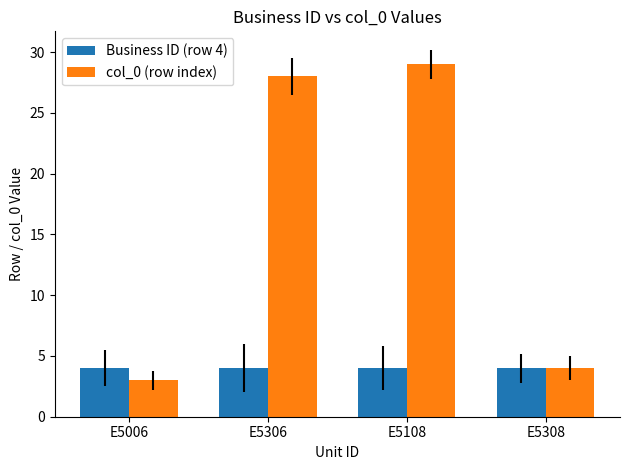

What is the label of the 1st bar from the right?

E5308